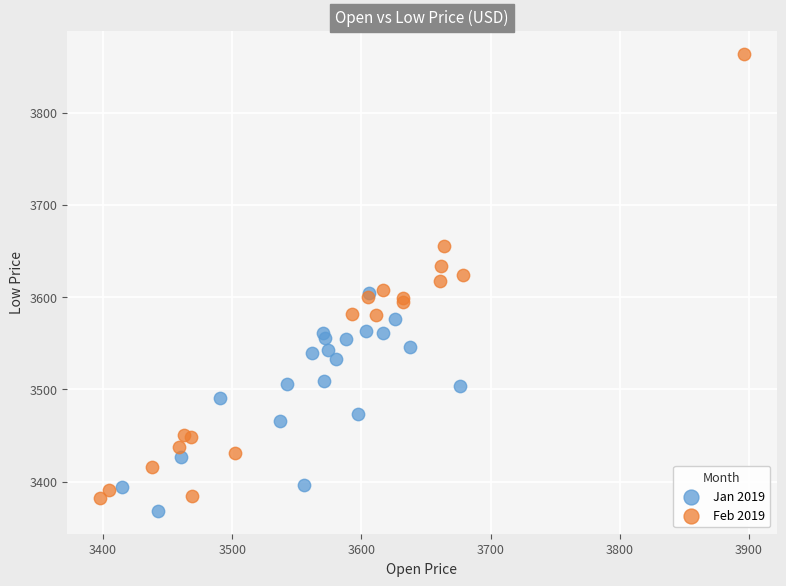

Which series has the widest spread of Y values?

Feb 2019